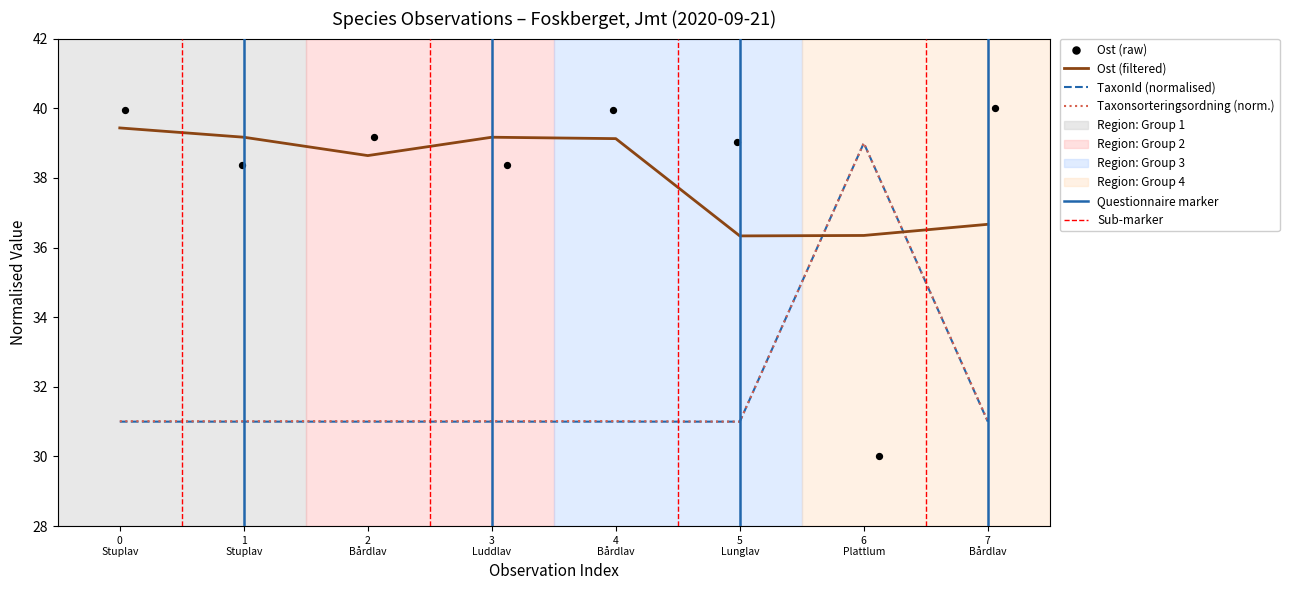

True or false: TaxonId (normalised) and Ost (filtered) cross at least once.

True